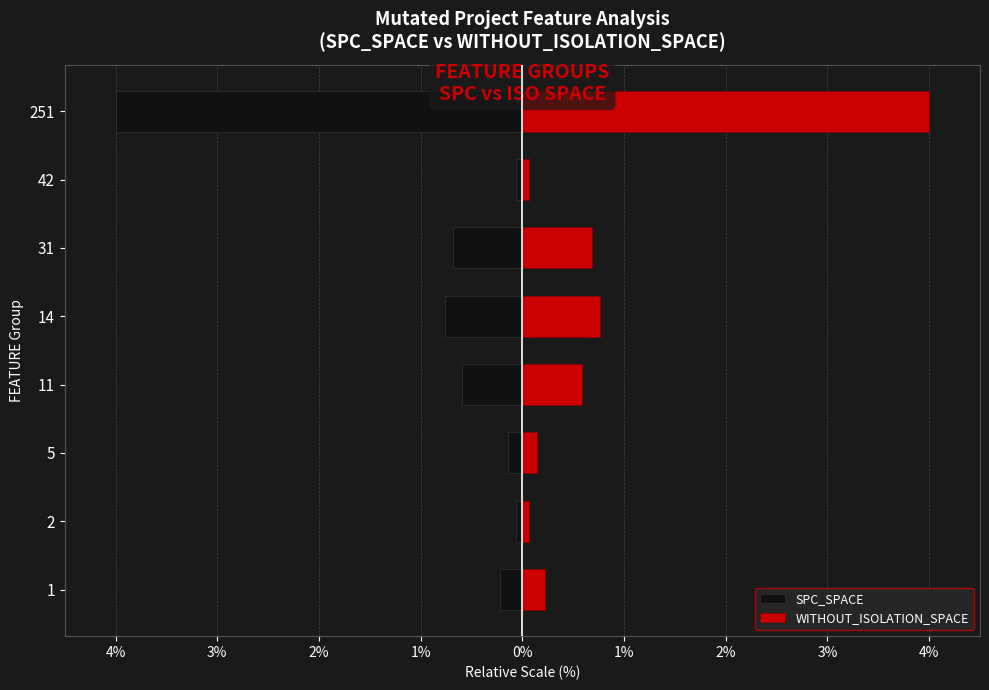

The WITHOUT_ISOLATION_SPACE series shows 0.9 at 31. True or false?

False